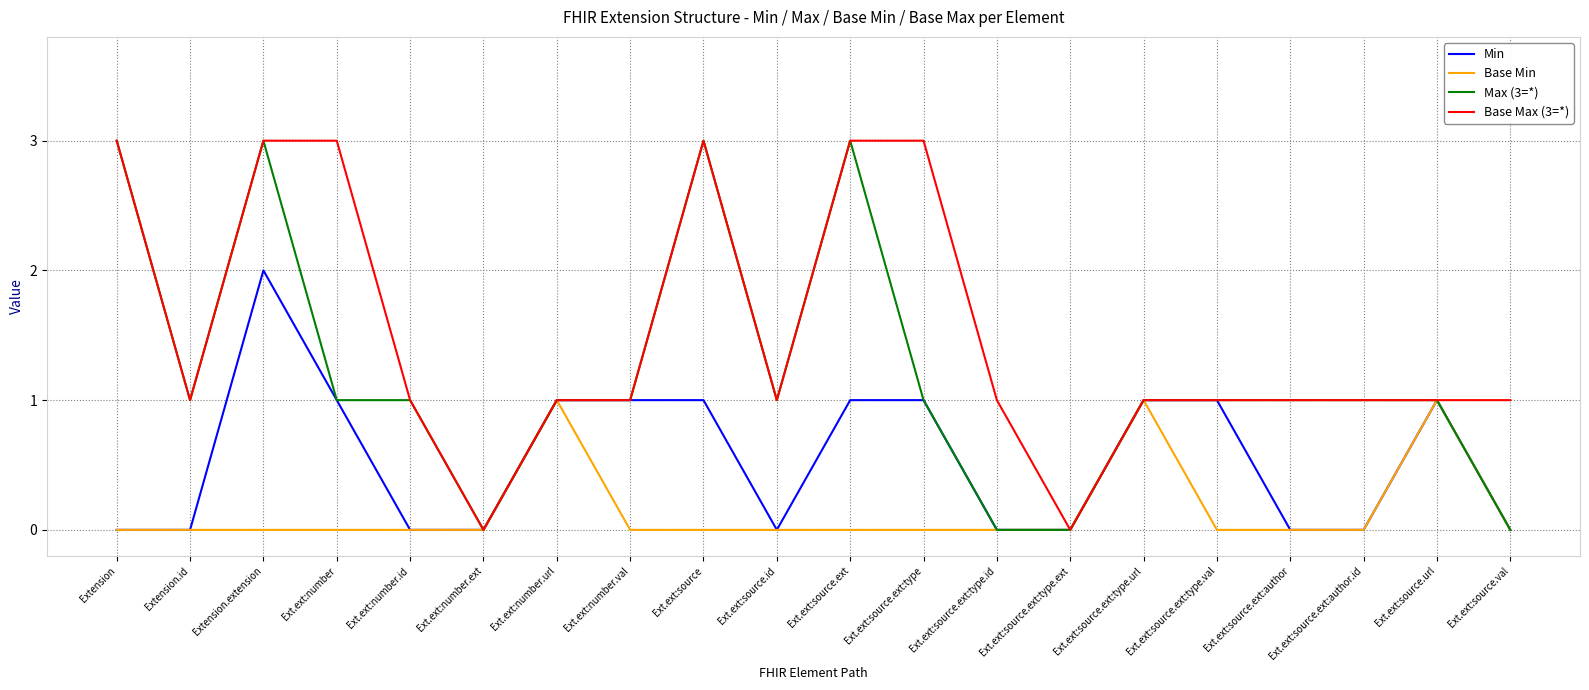

The Base Min series shows 1 at Ext.ext:number.url. True or false?

True